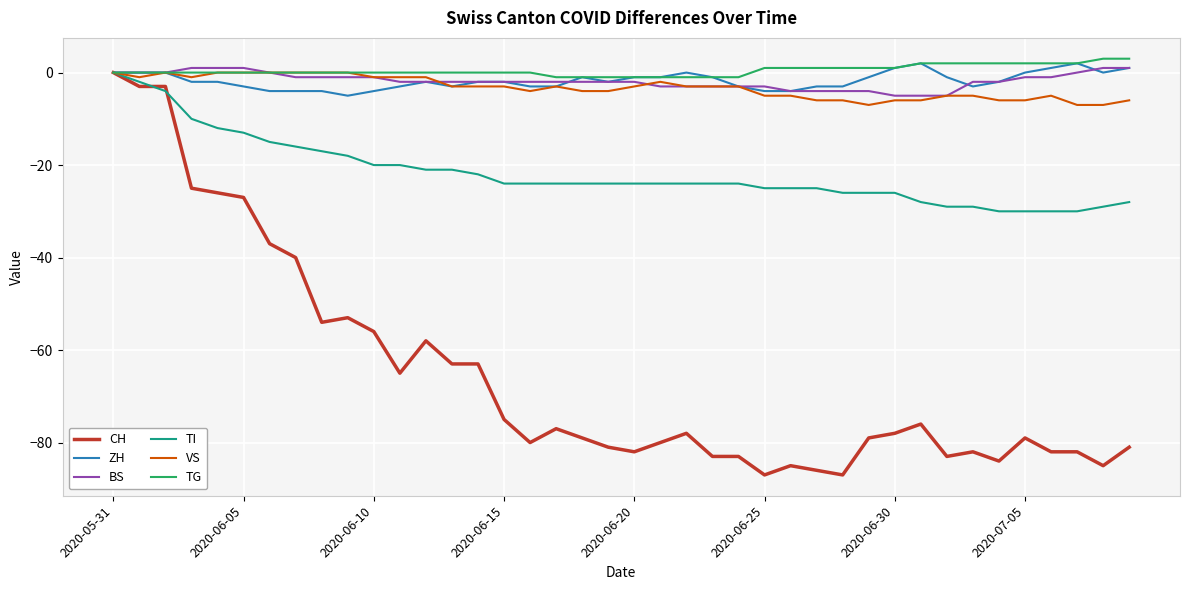

What is the maximum value shown in the chart?

3